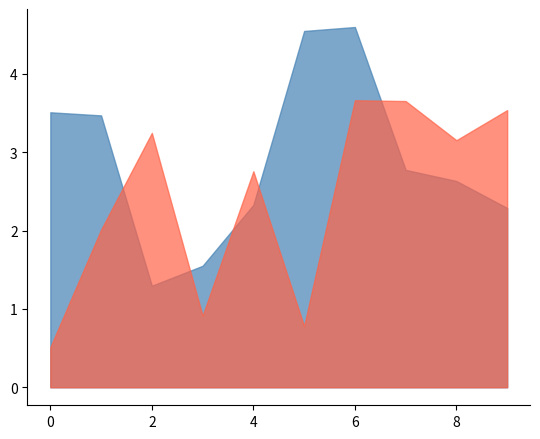

At how many categories does at least one series exceed 4?

2